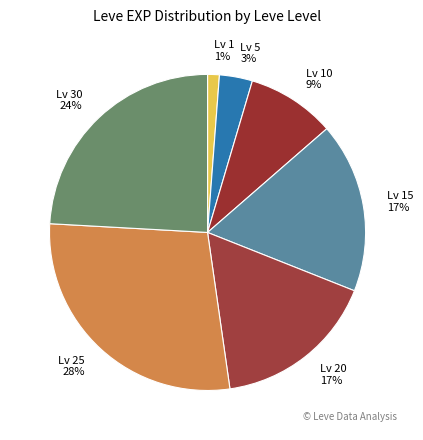

Which slice is the smallest?

Lv 1